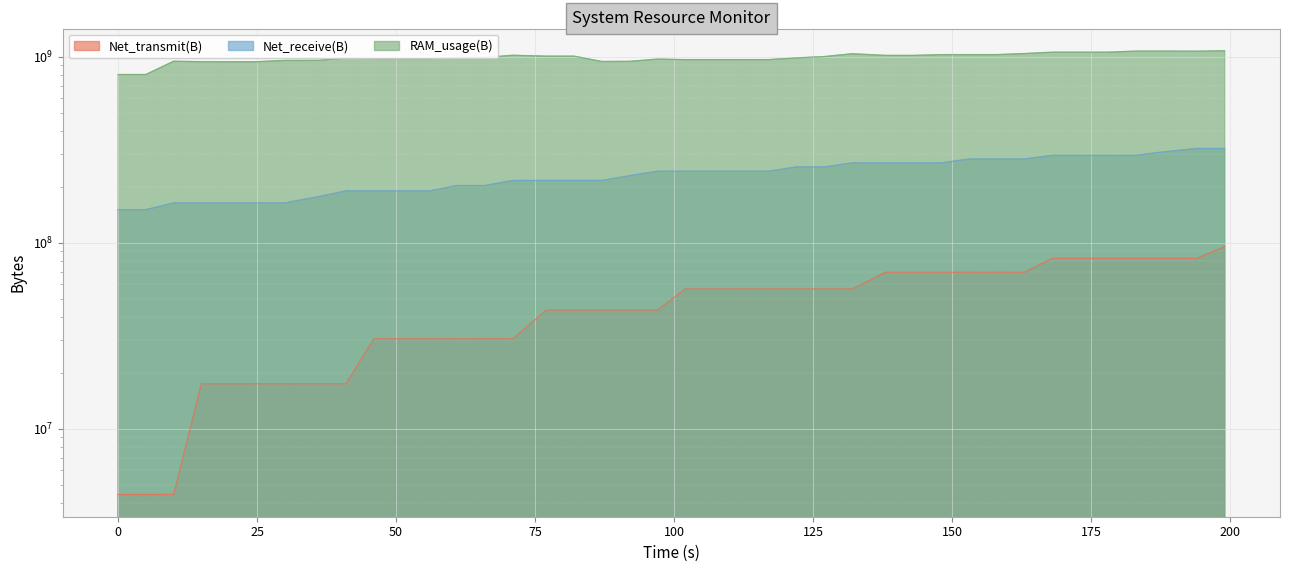

At which label is RAM_usage(B) closest to 940961792?

20